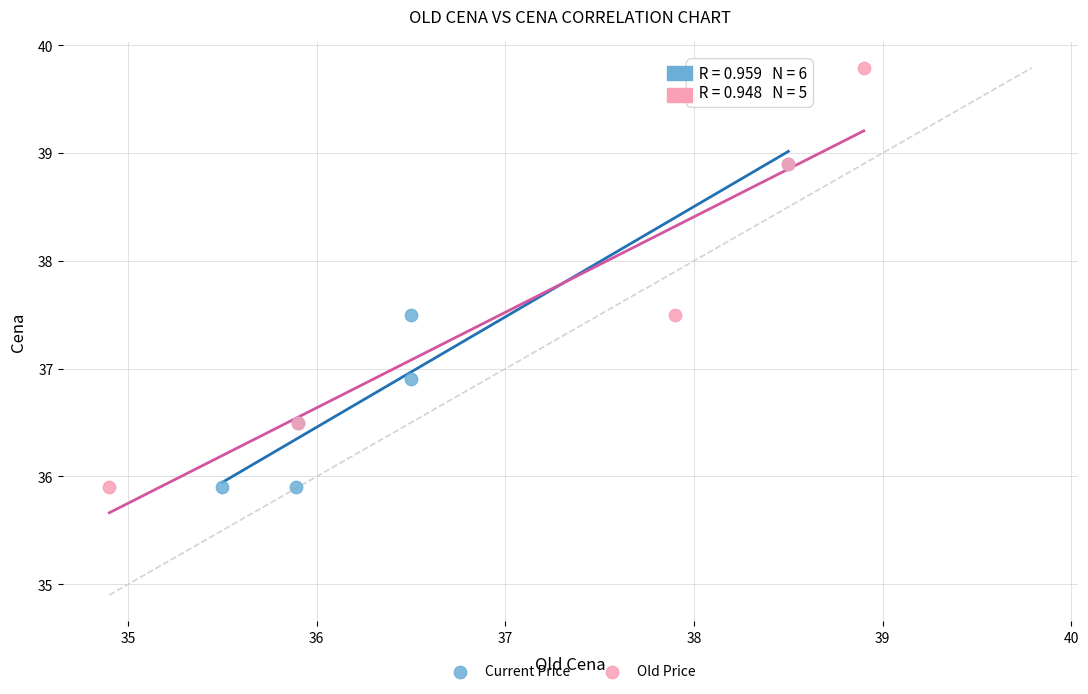

Which series contains the highest Y value?

Old Price